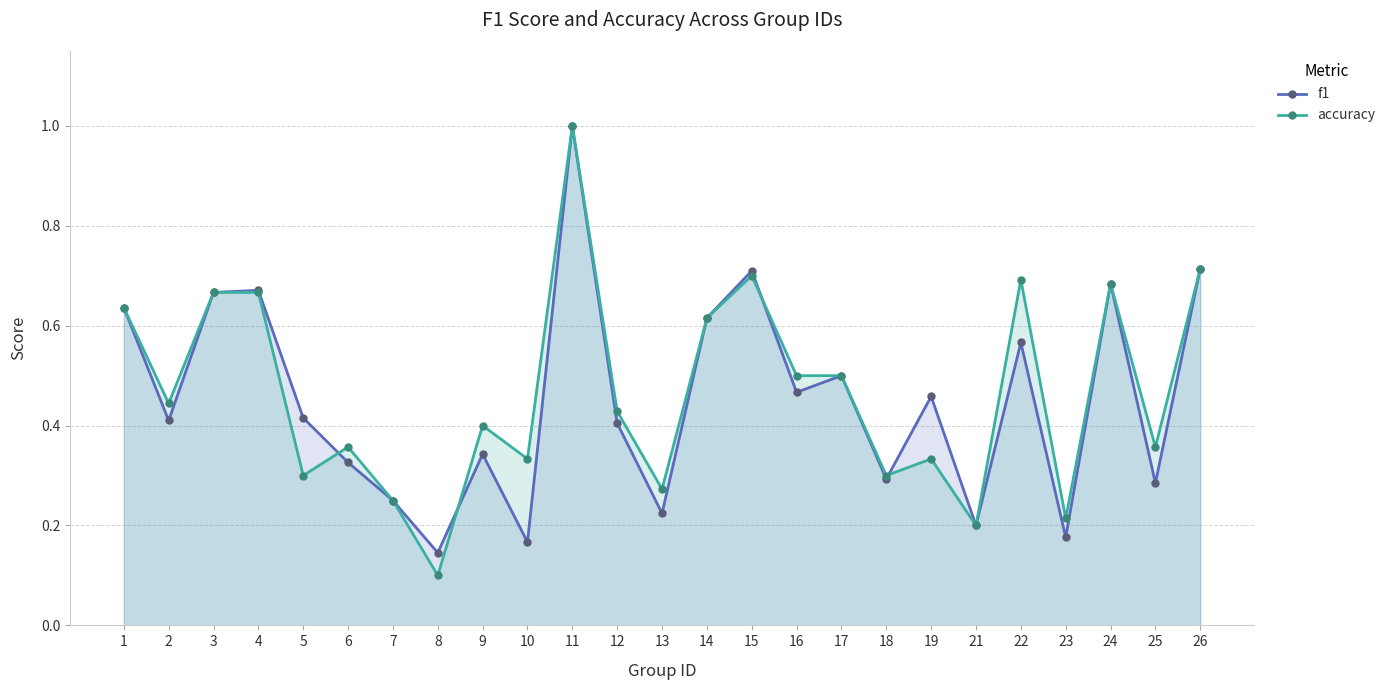

True or false: f1 and accuracy cross at least once.

True